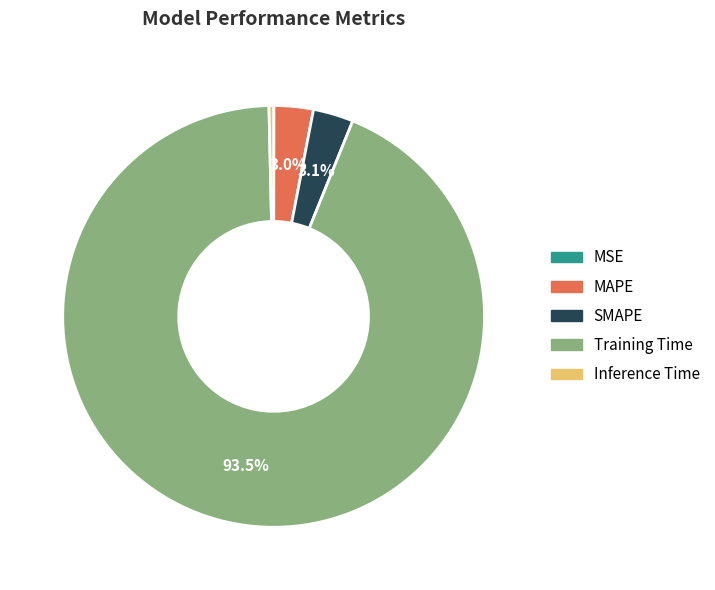

Between Training Time and Inference Time, which is larger?

Training Time